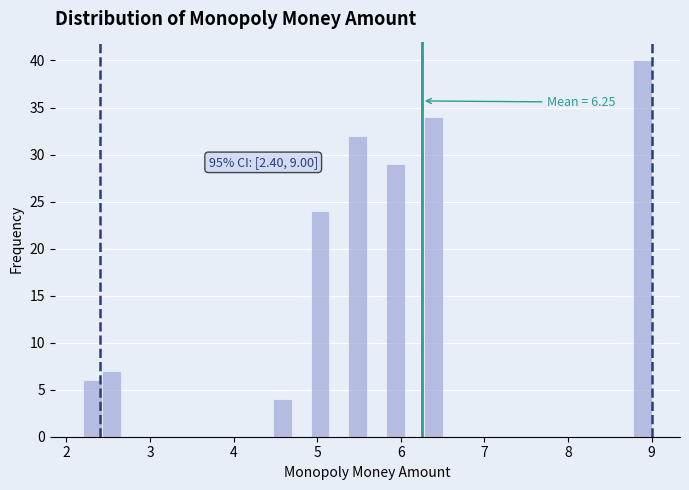

Around what value on the x-axis is the tallest bar? Give the approximate position of its centre, as read against the axis.

8.9